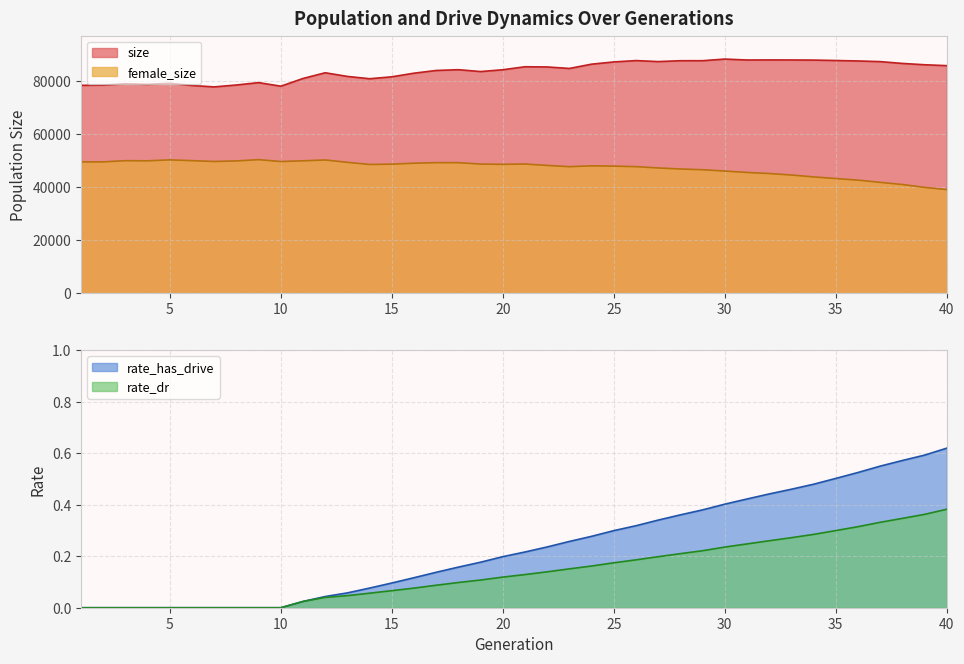

The rate_has_drive series shows 0.3 at 10. True or false?

False